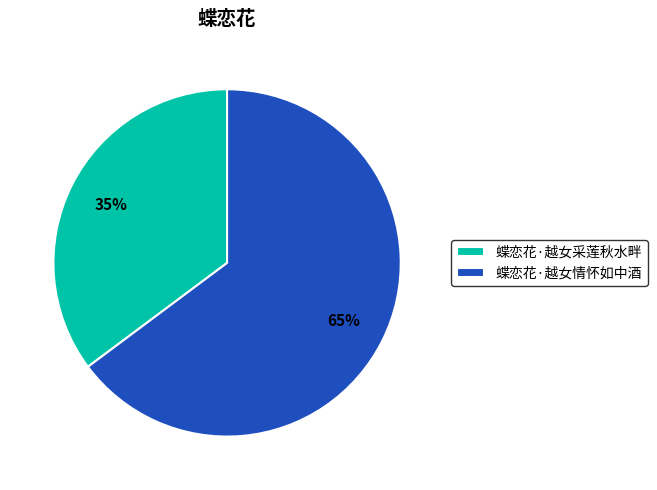

What is the largest slice in the pie chart?

蝶恋花·越女情怀如中酒